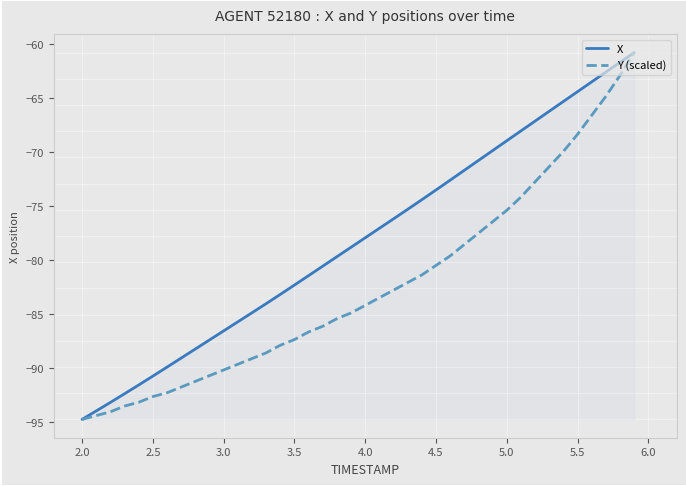

Which series has the largest total across all categories?

X